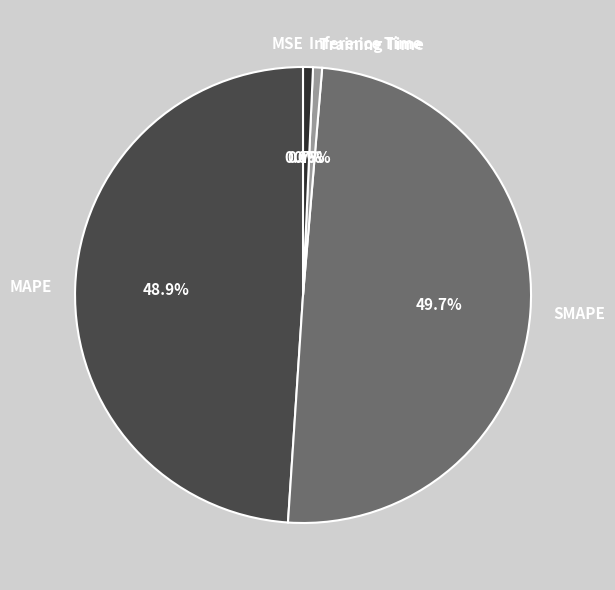

Combined, do MAPE and SMAPE account for over 50%?

Yes